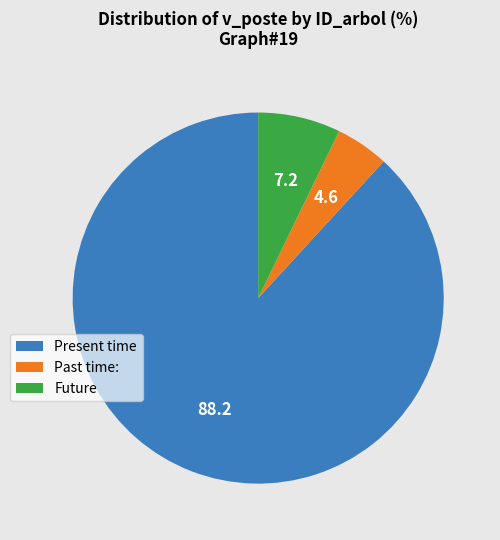

Rank the categories by value from highest to lowest.

Present time, Future, Past time: